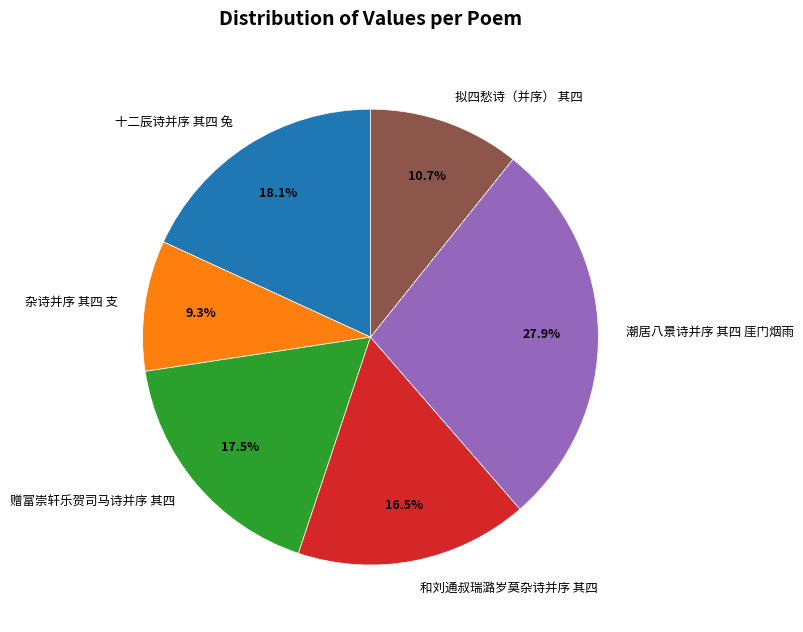

What is the ratio of the value at 和刘通叔瑞潞岁莫杂诗并序 其四 to the value at 杂诗并序 其四 支?

1.8